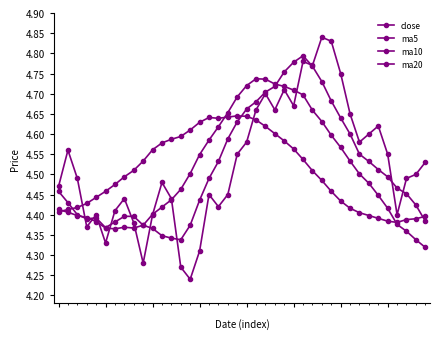

After their last crossing, which series has the higher values: ma5 or ma10?

ma5